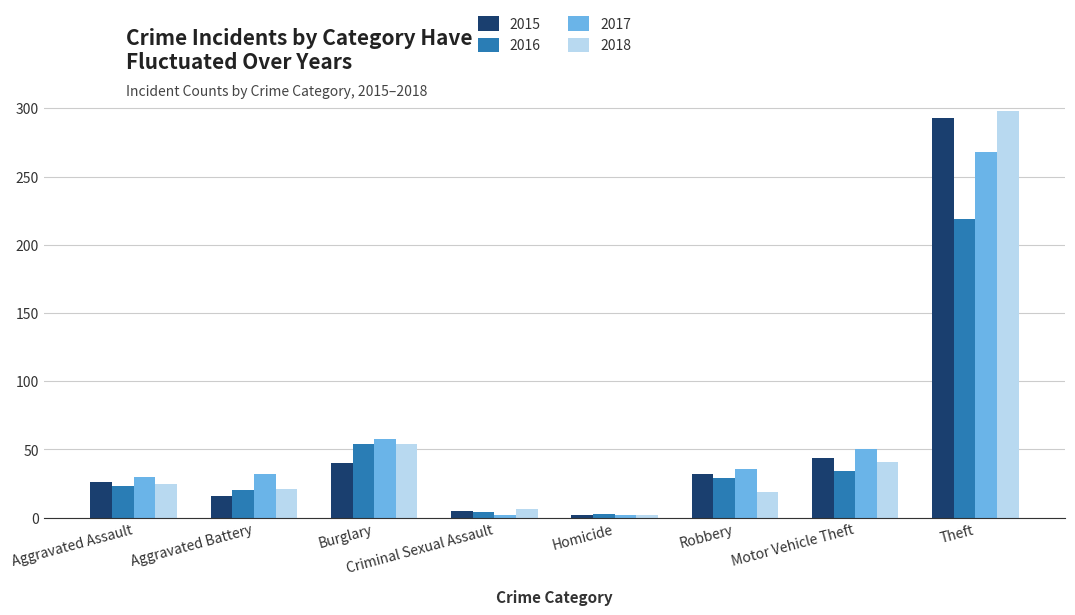

Which series has the largest range (max minus min)?

2018